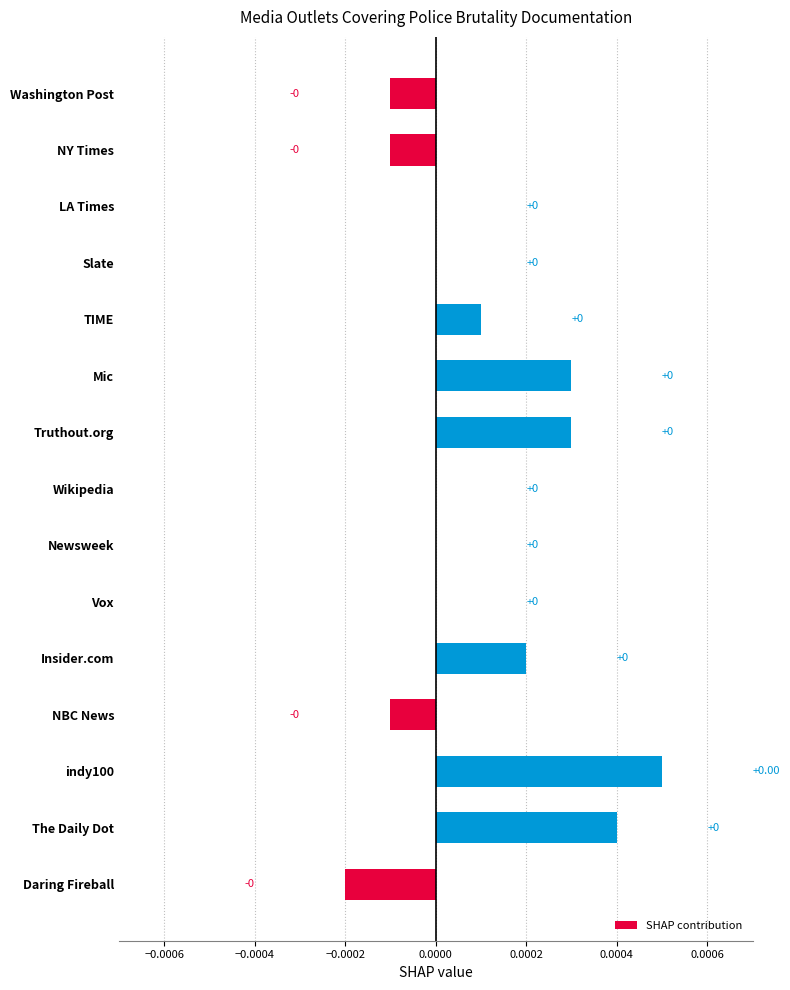

How many values are between 0 and 1?

11